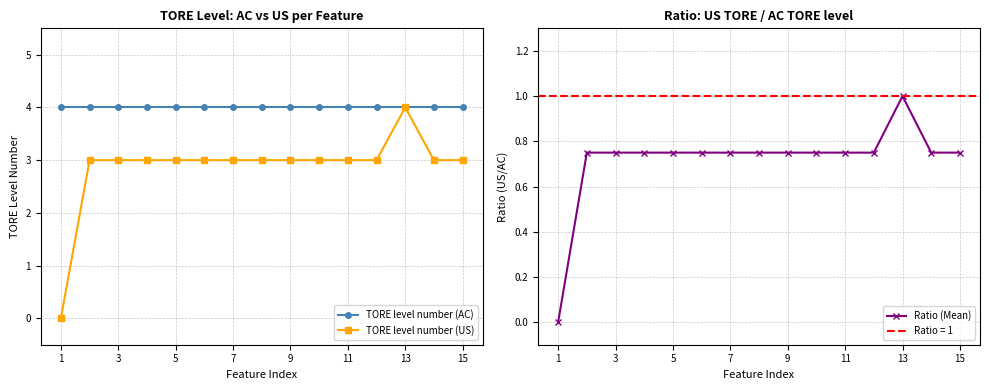

List the series in order of their overall mean, lowest first.

Ratio (Mean), TORE level number (US), TORE level number (AC)